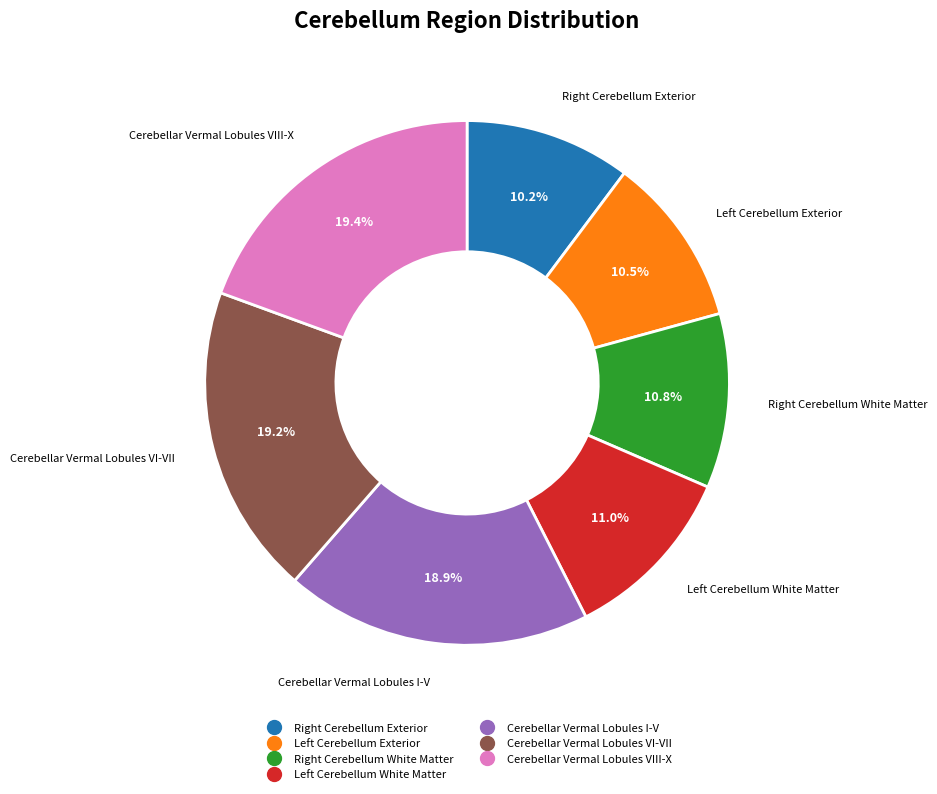

Is it true that Cerebellar Vermal Lobules VIII-X is 19% of the pie?

True